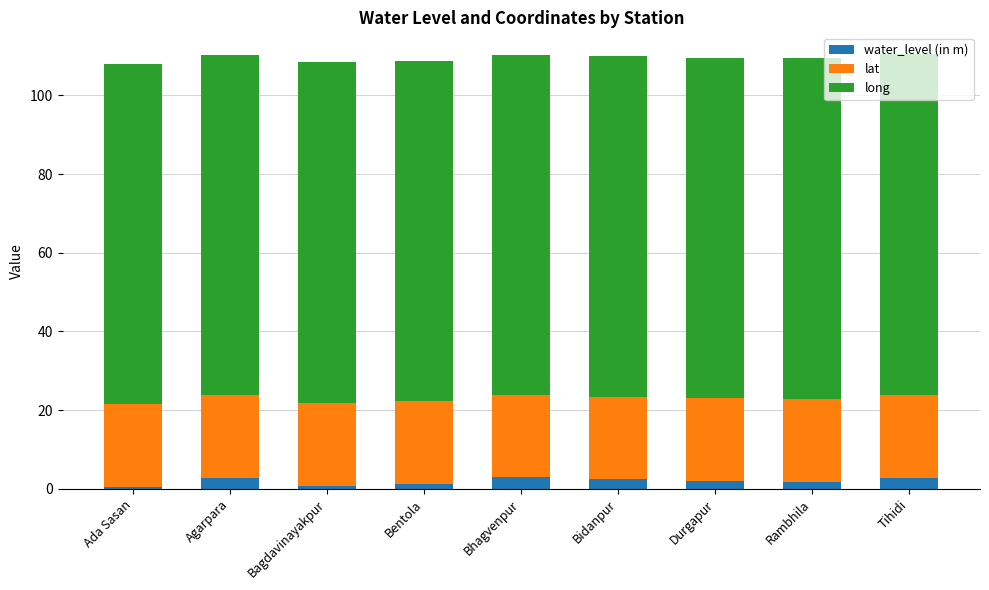

What is the difference between the maximum and minimum values in the water_level (in m) series?

2.5